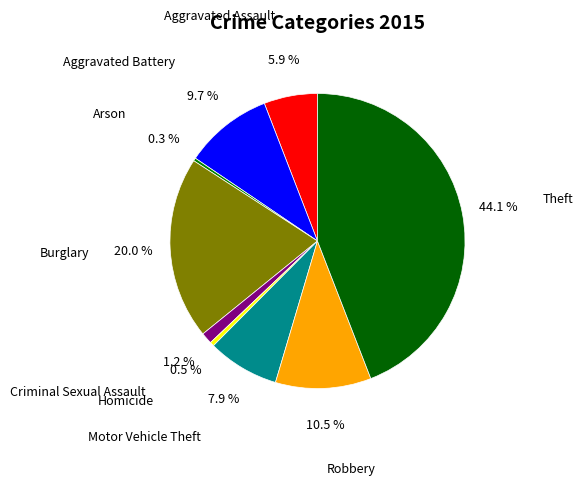

To the nearest percent, what is the difference between the largest and smallest slice percentages?

44%